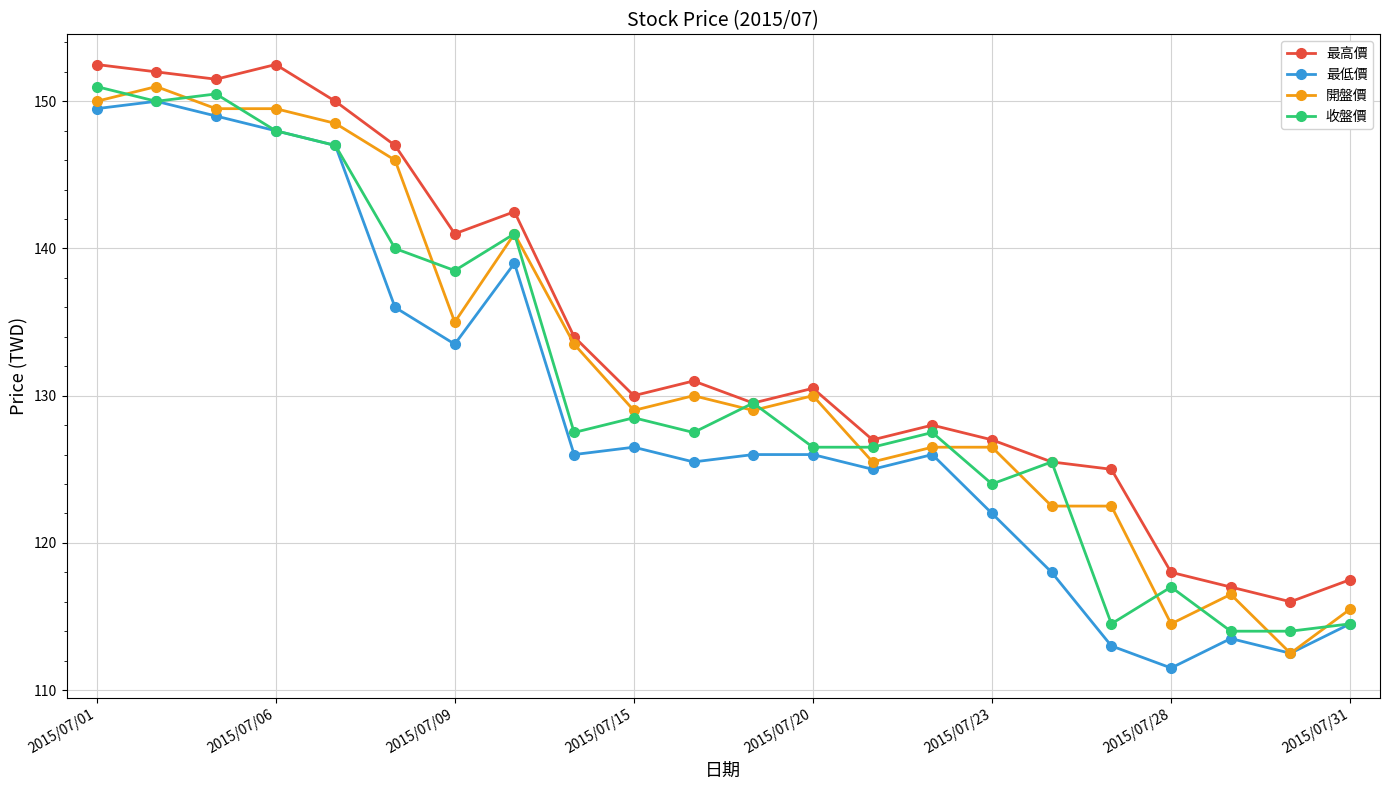

How many data points does each series have?

22